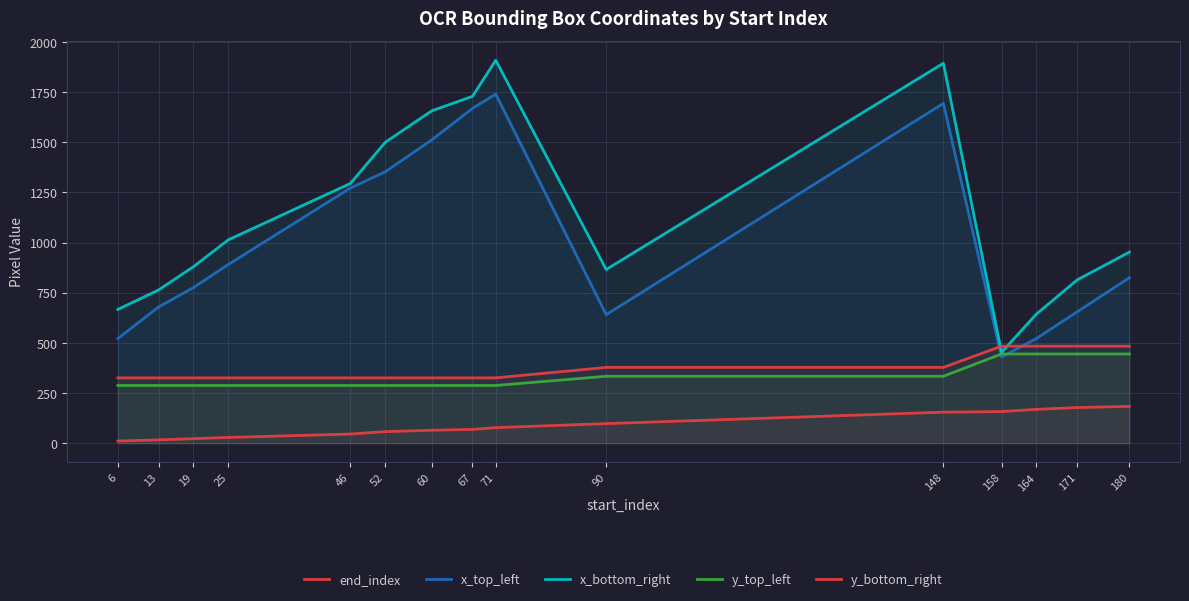

True or false: y_bottom_right and x_top_left intersect in this chart.

True